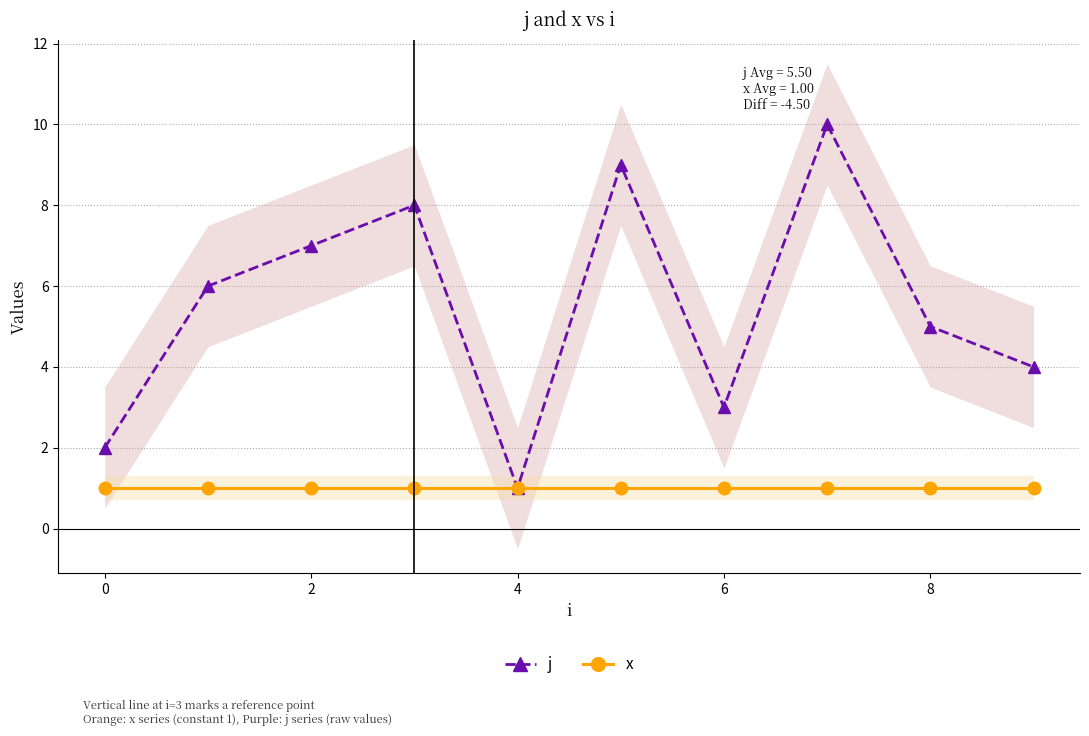

The value of j at 7 is 10. True or false?

True